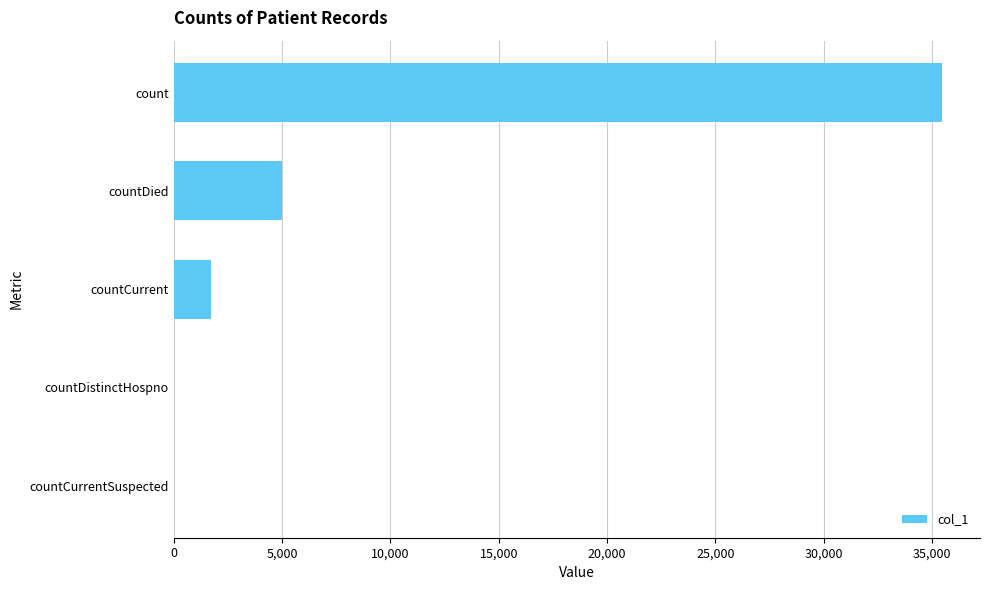

Reading bottom to top, what are all the values shown in this chart?

countCurrentSuspected=0	countDistinctHospno=0	countCurrent=1702	countDied=4994	count=35439